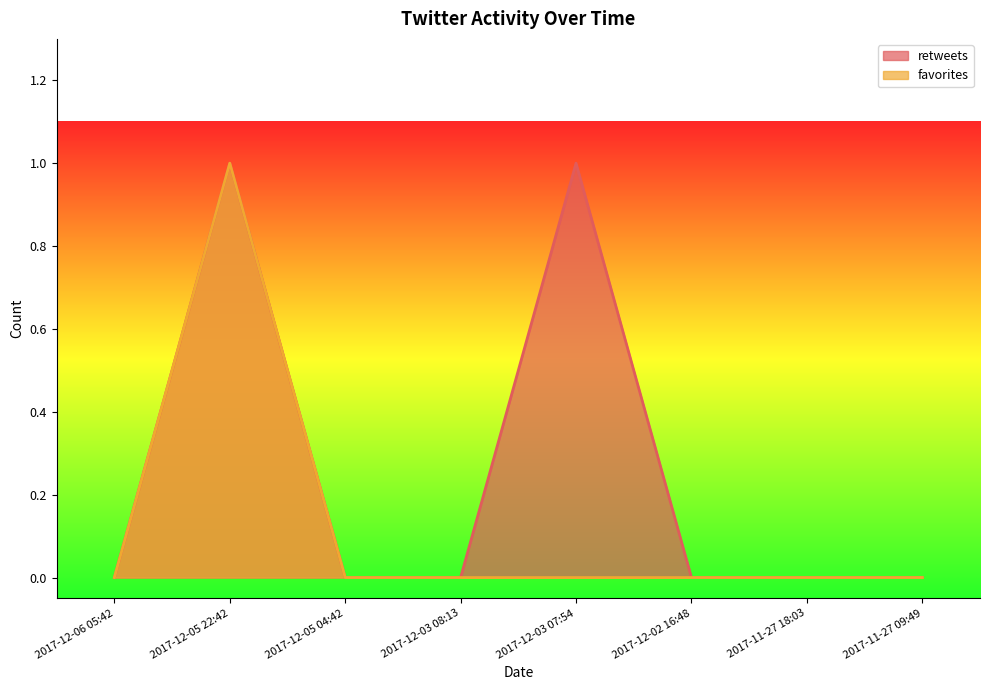

How many distinct data groups are displayed?

2